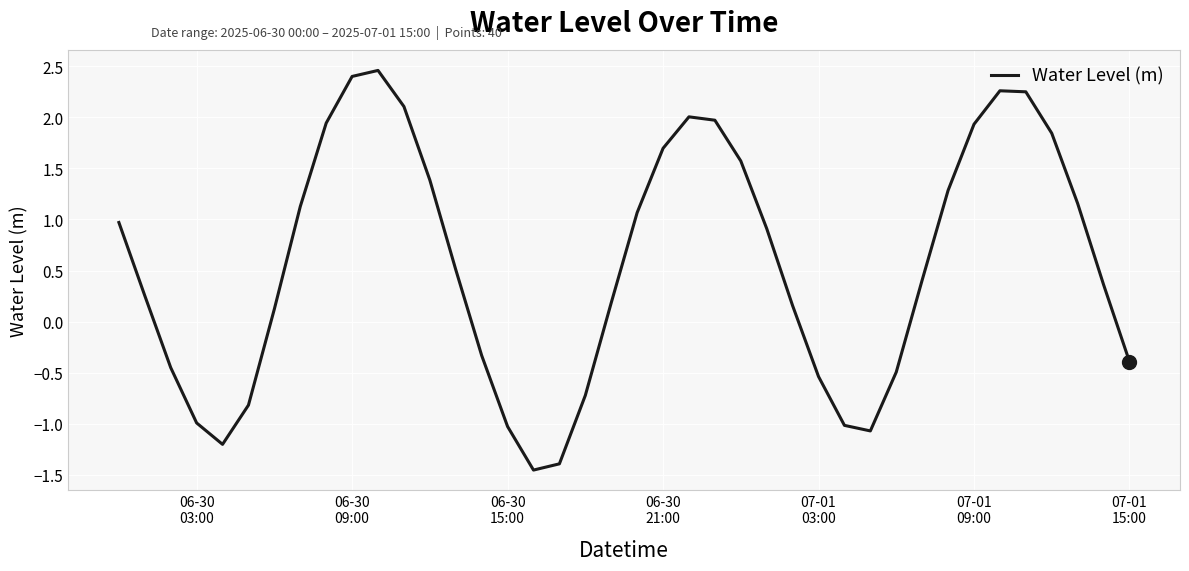

What is the greatest value displayed?

2.5